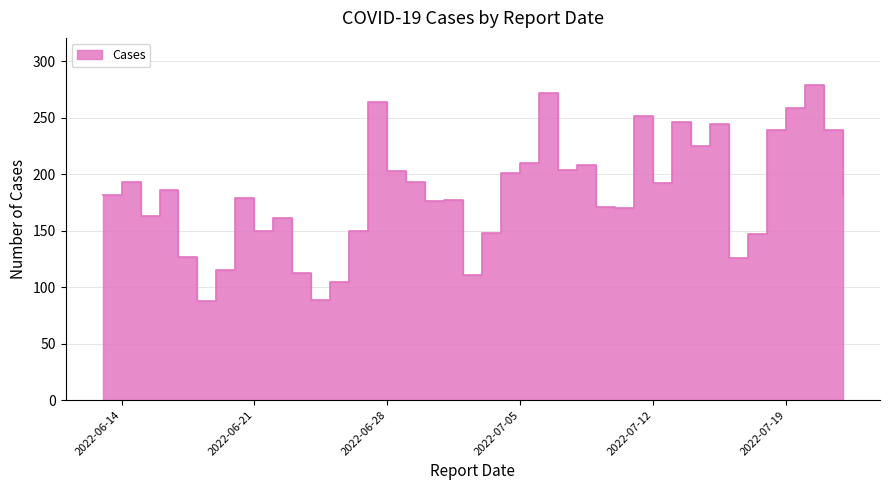

How many points are higher than both their immediate neighbors (excluding endpoints)?

12